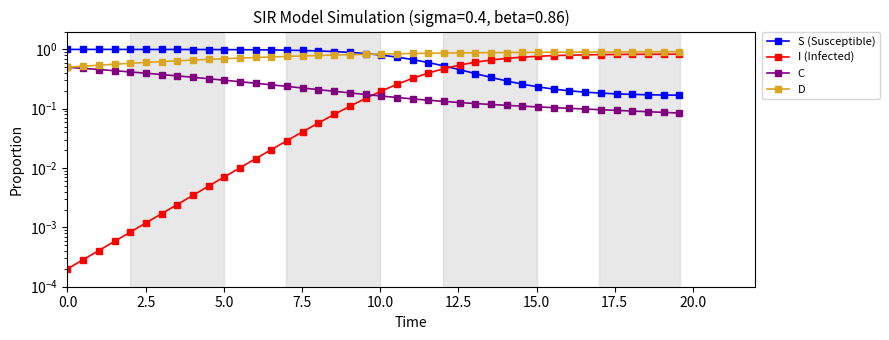

What is the average value of the I (Infected) series?

0.3